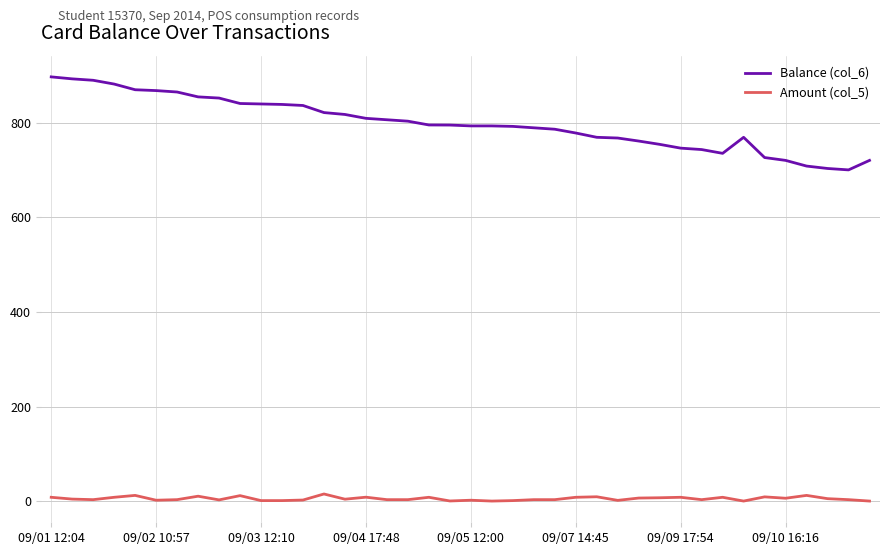

True or false: Balance (col_6) and Amount (col_5) cross at least once.

False